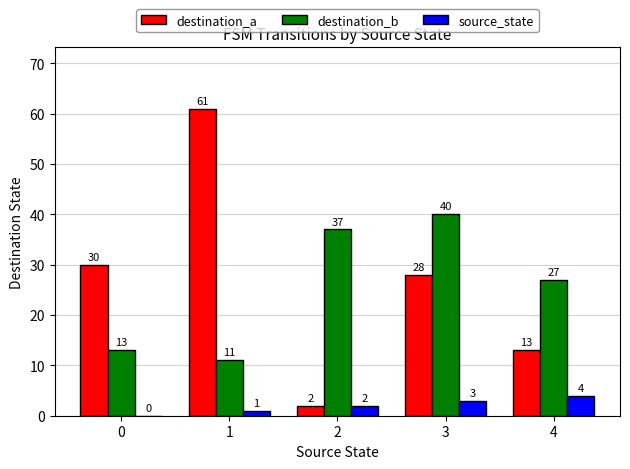

What is the sum of all destination_b values?

128